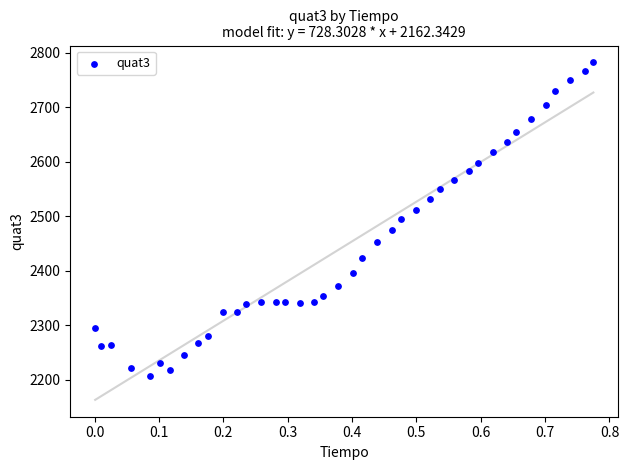

What is the range of Y values (max minus min)?

576